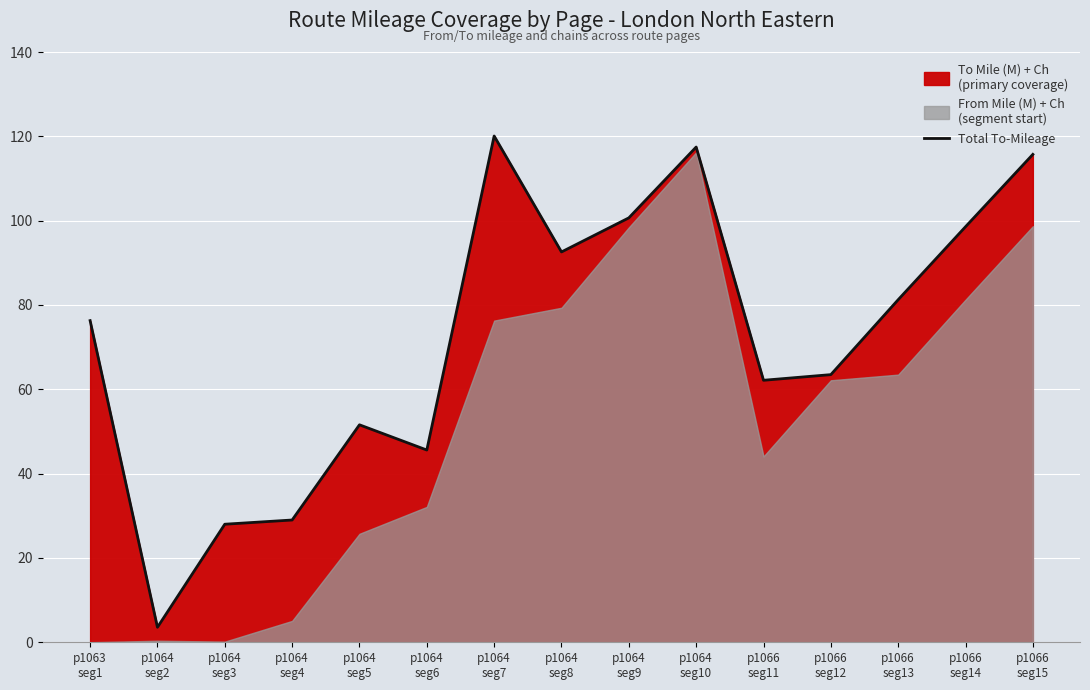

At which category does the data reach its first local peak?

p1064
seg5